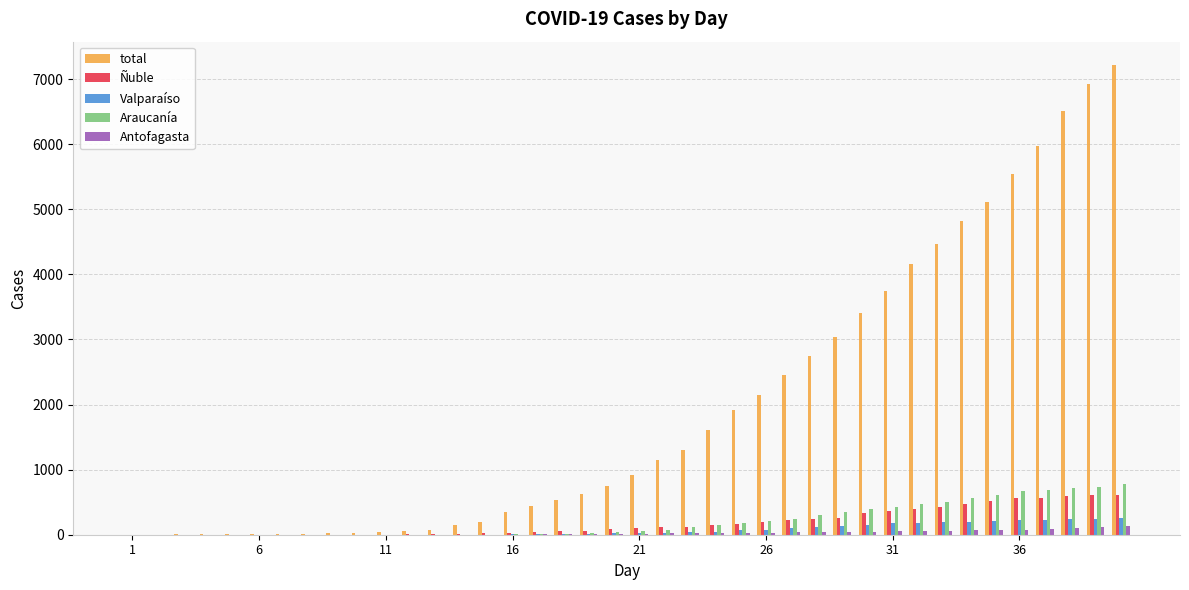

Which series has the largest total across all categories?

total